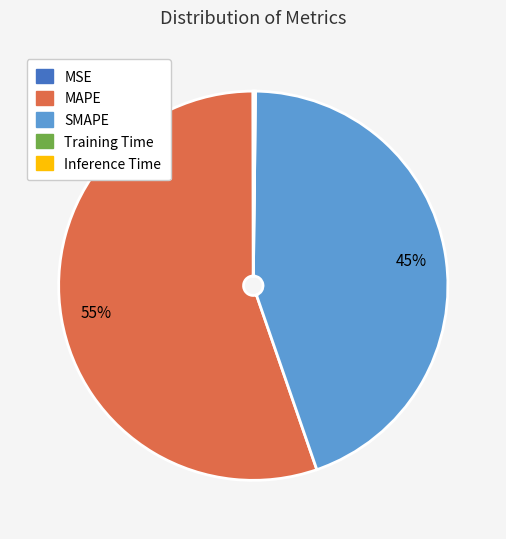

True or false: SMAPE accounts for 45% of the total.

True